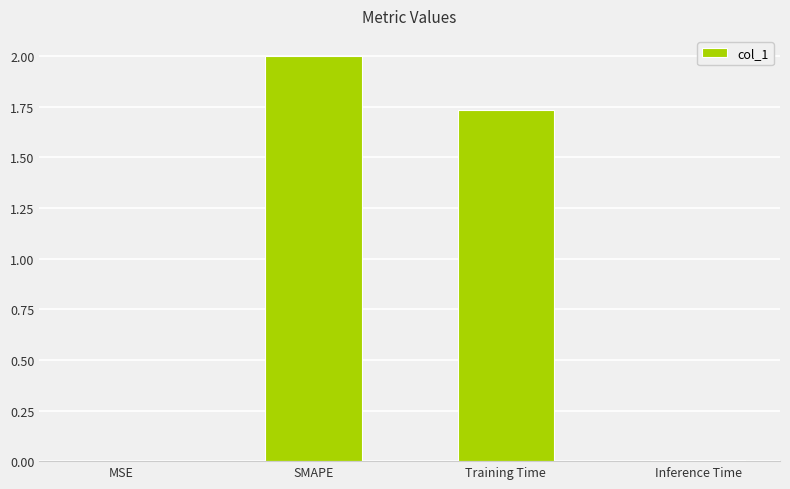

The chart shows a value of 2.7 at Training Time. True or false?

False